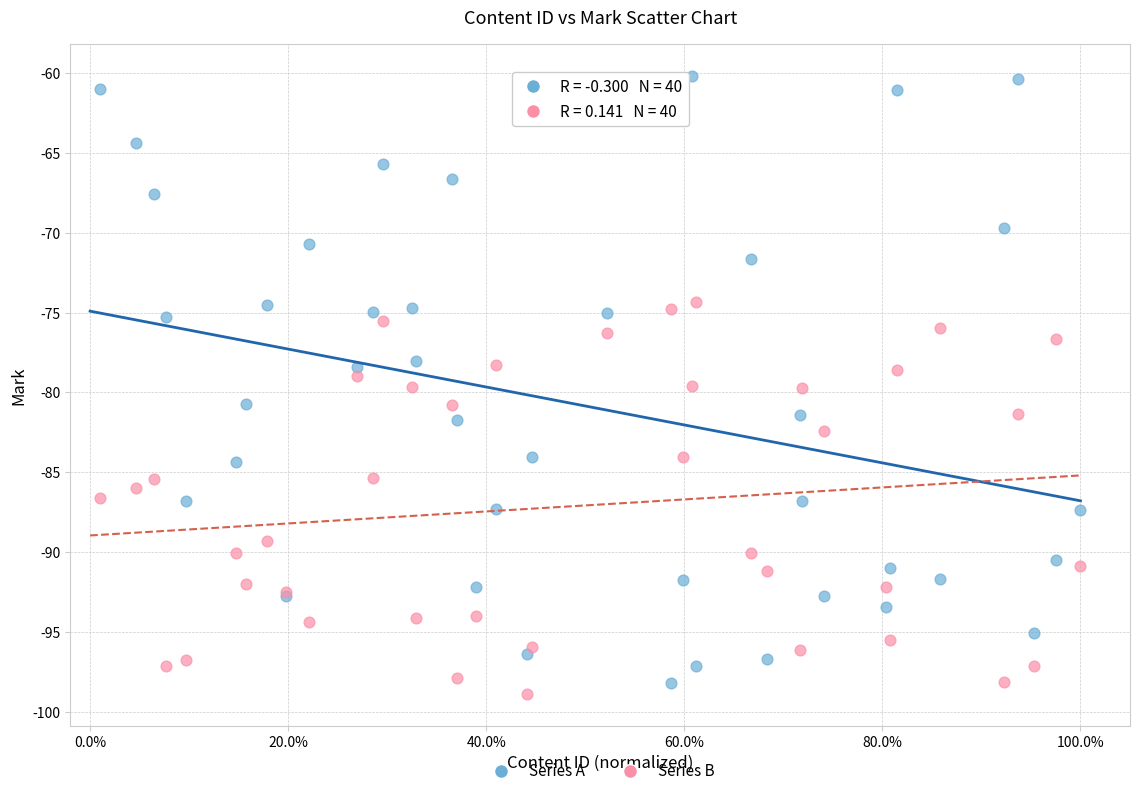

Which series has the widest spread of Y values?

Series A